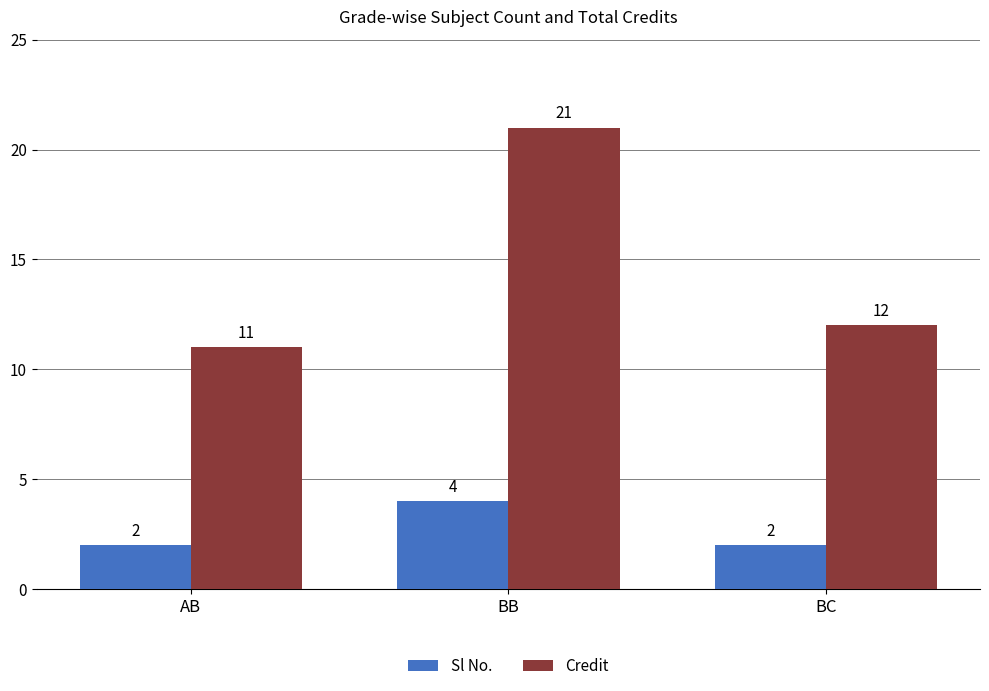

The value of Credit at BB is 21. True or false?

True